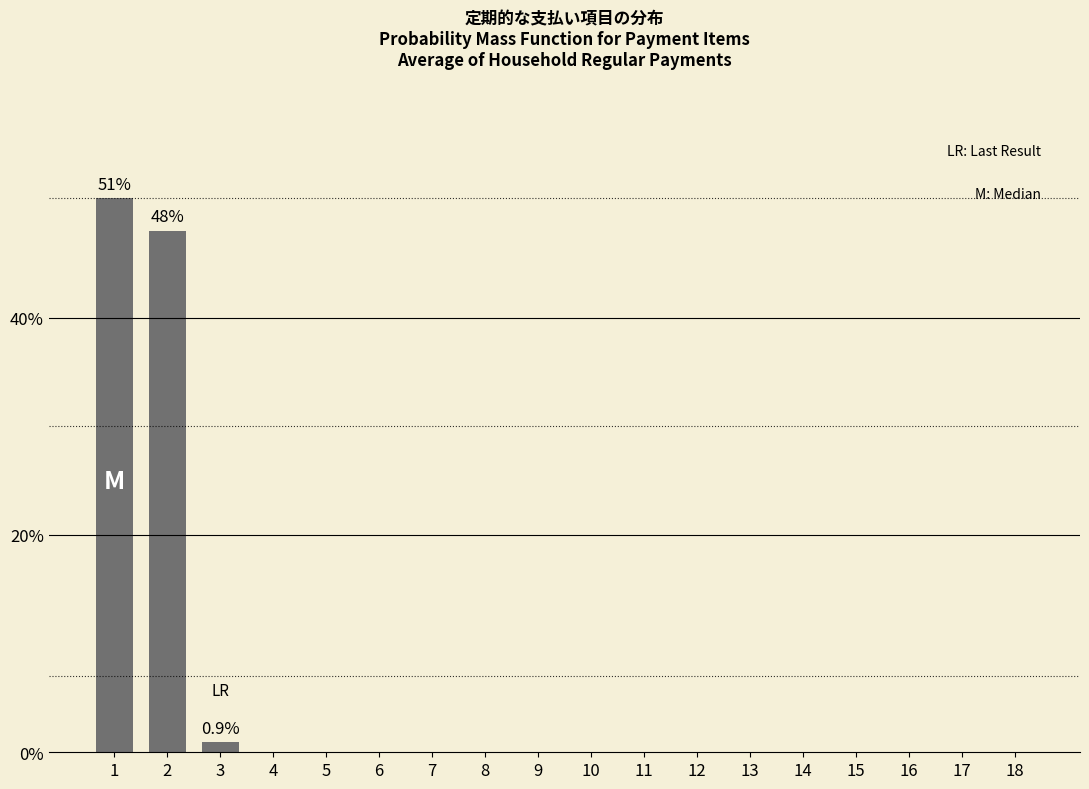

What is the average value?

5.6